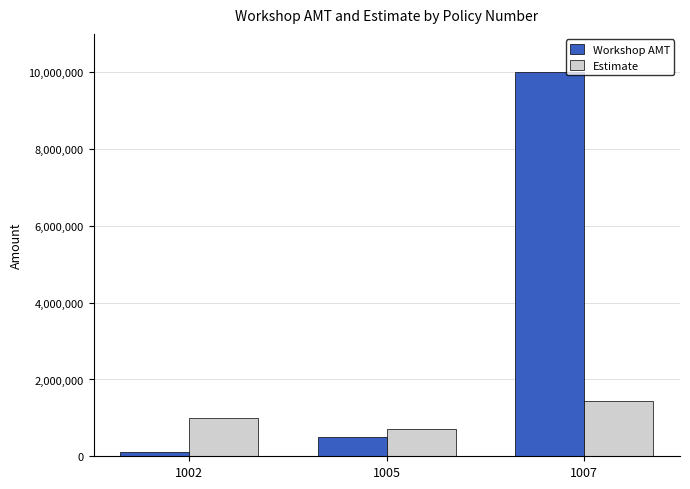

How many groups of bars are there?

3